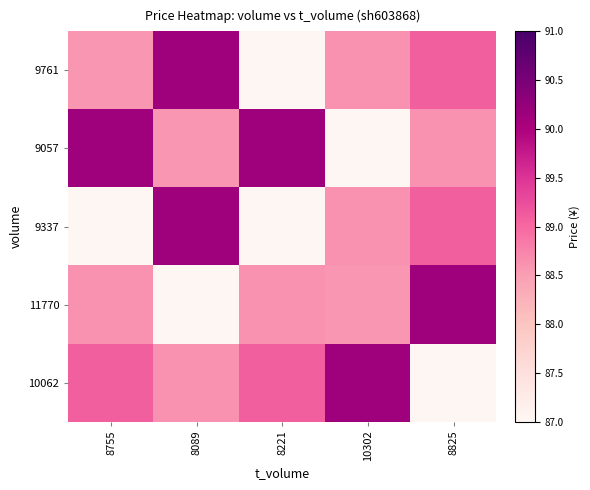

Which series has the largest range (max minus min)?

9761